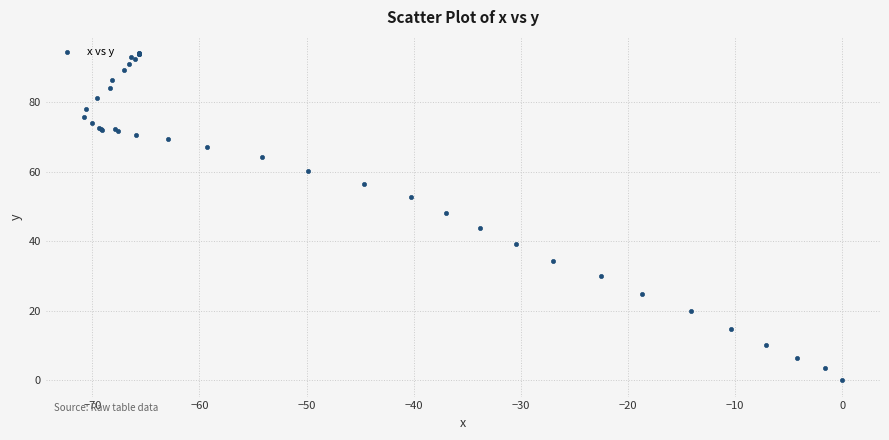

What Y value in the scatter plot is closest to 47?

48.1